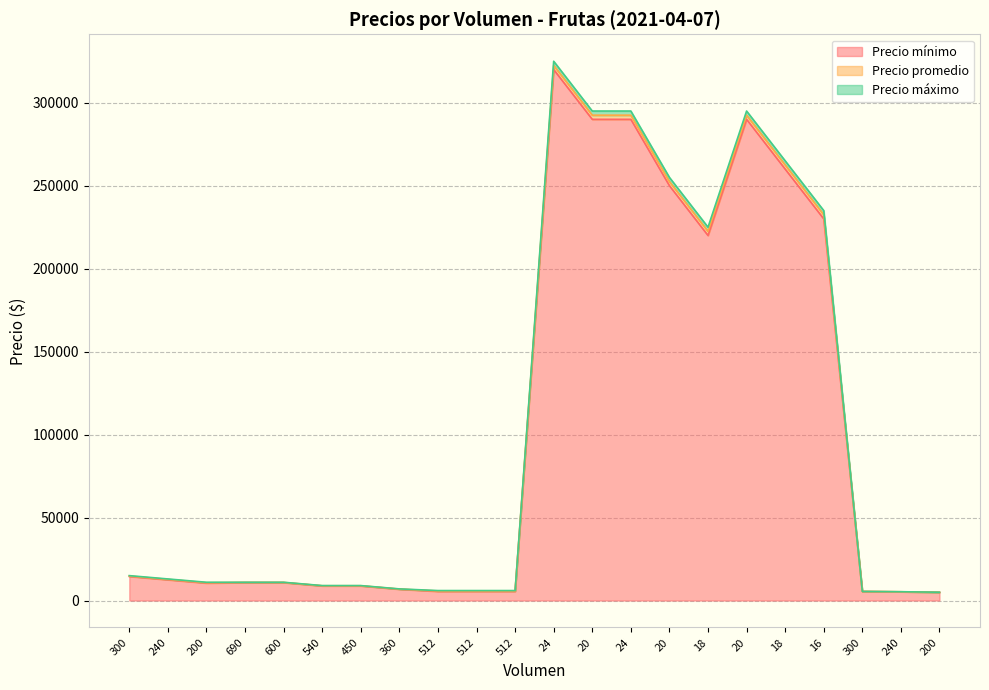

In Precio mínimo, how many points are lower than both neighbors (excluding endpoints)?

2